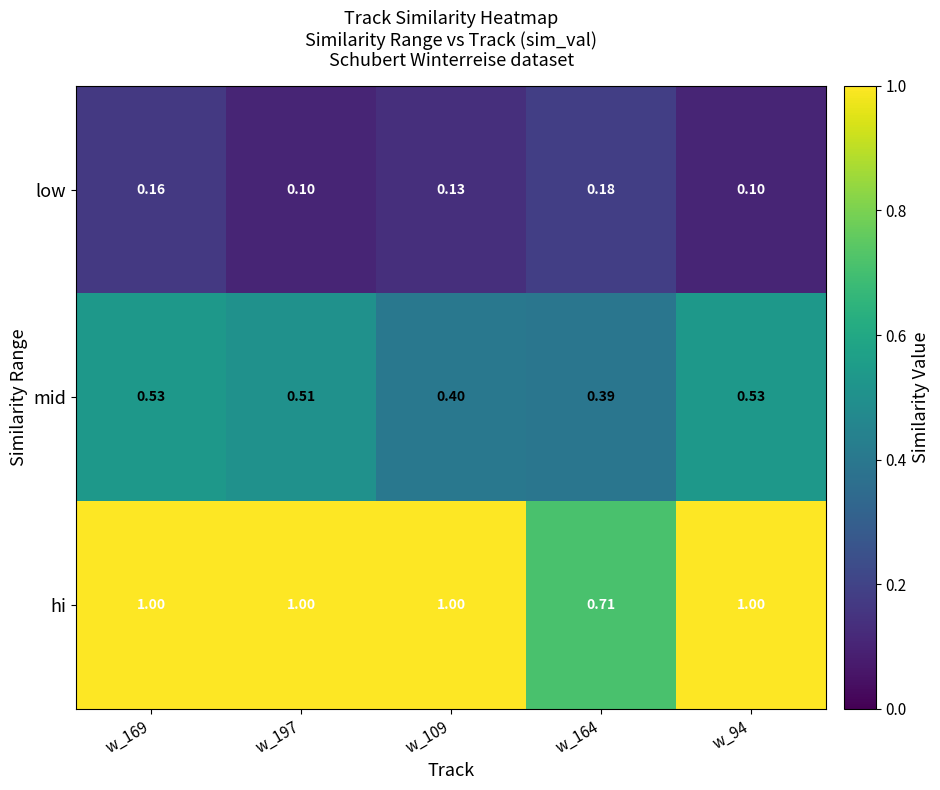

Which series has the largest range (max minus min)?

hi